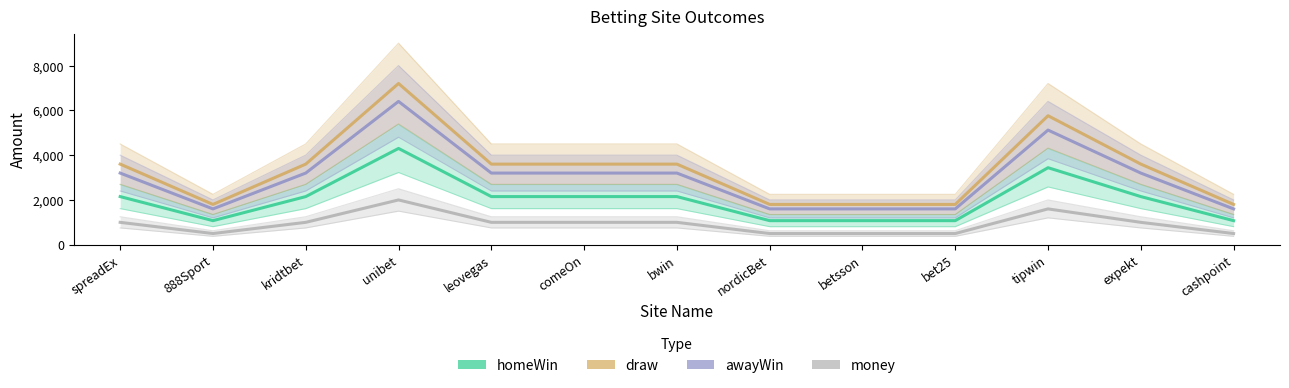

True or false: awayWin and homeWin intersect in this chart.

False